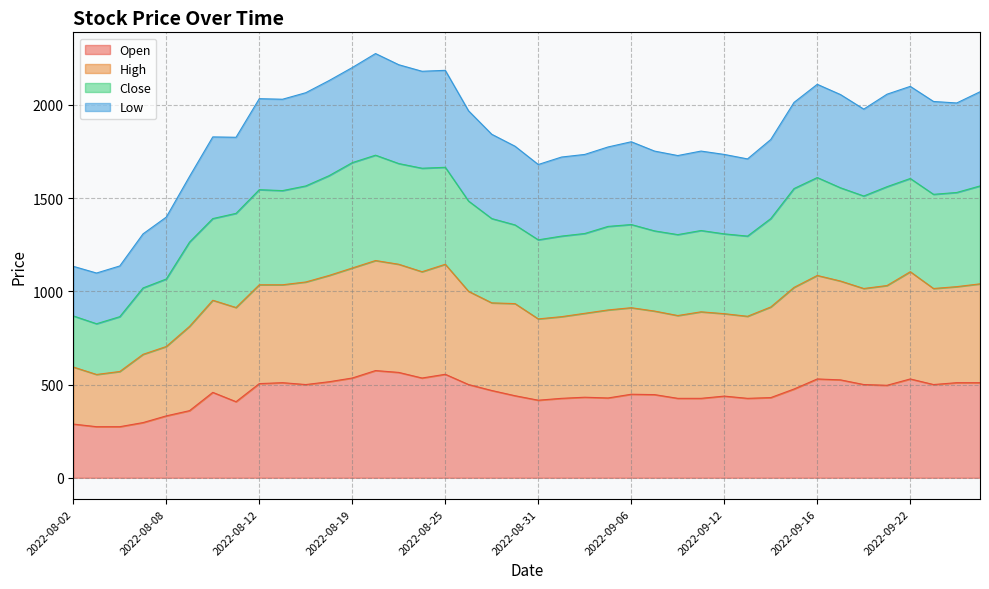

At which category is the sum across all series the highest?

2022-08-22